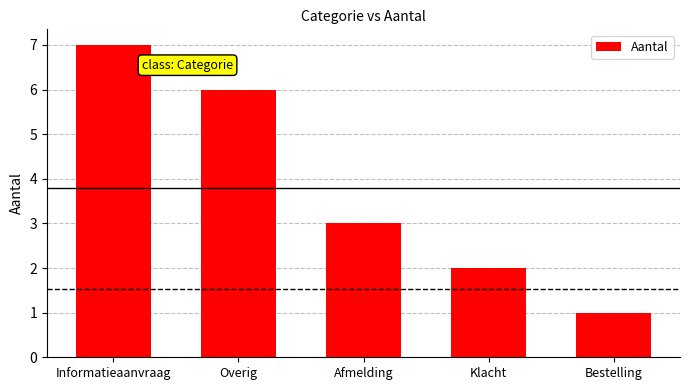

What is the sum of all values?

19